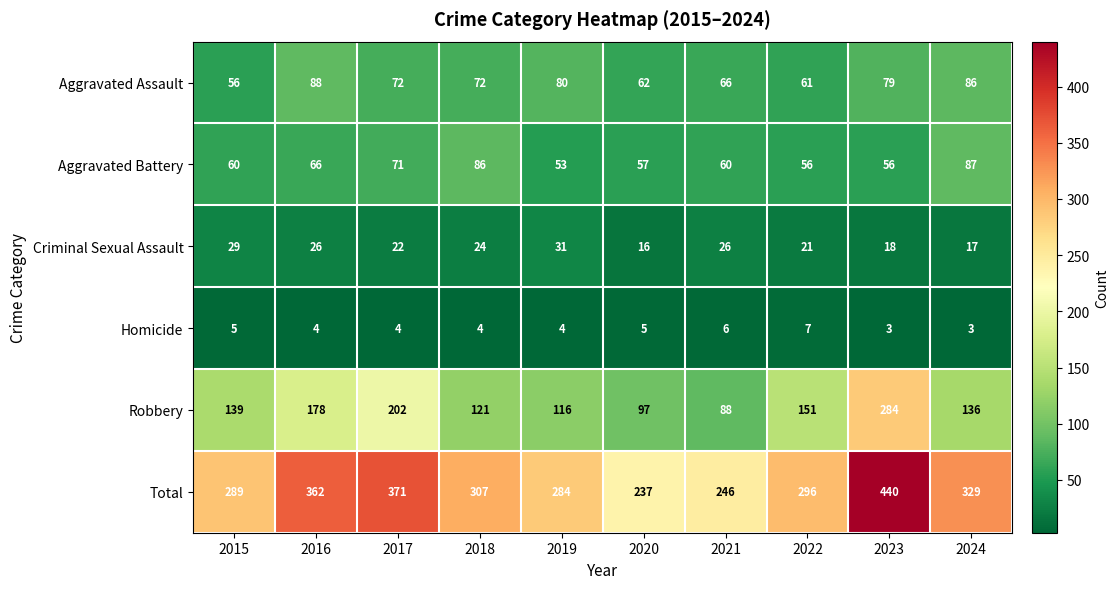

What is the total value across all series at 2024?

658